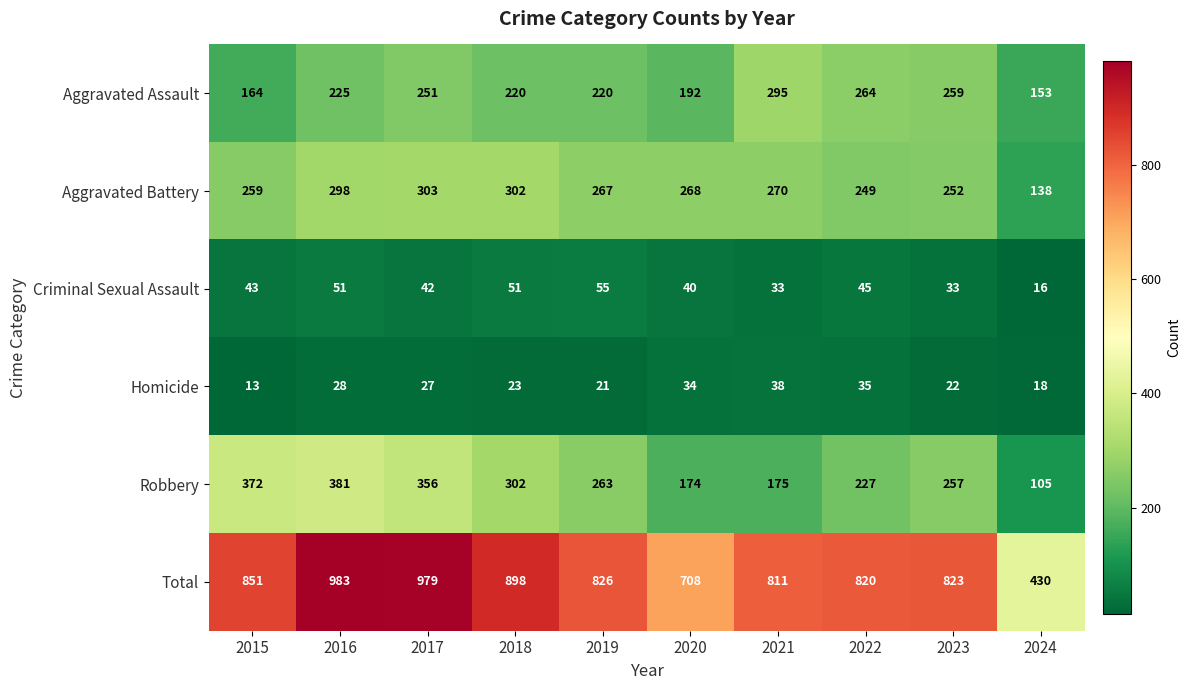

At 2019, list the series in order from largest to smallest.

Total, Aggravated Battery, Robbery, Aggravated Assault, Criminal Sexual Assault, Homicide